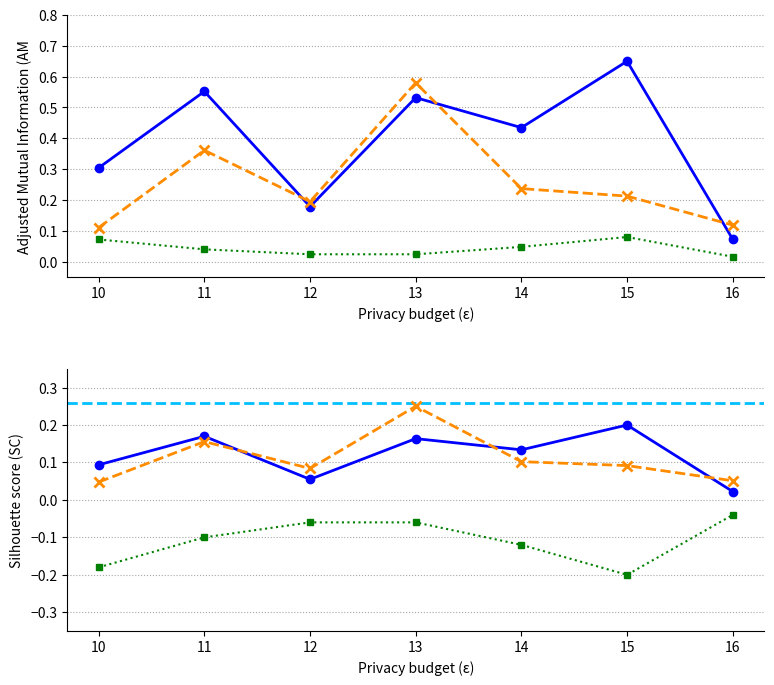

How many lines are shown in the chart?

3